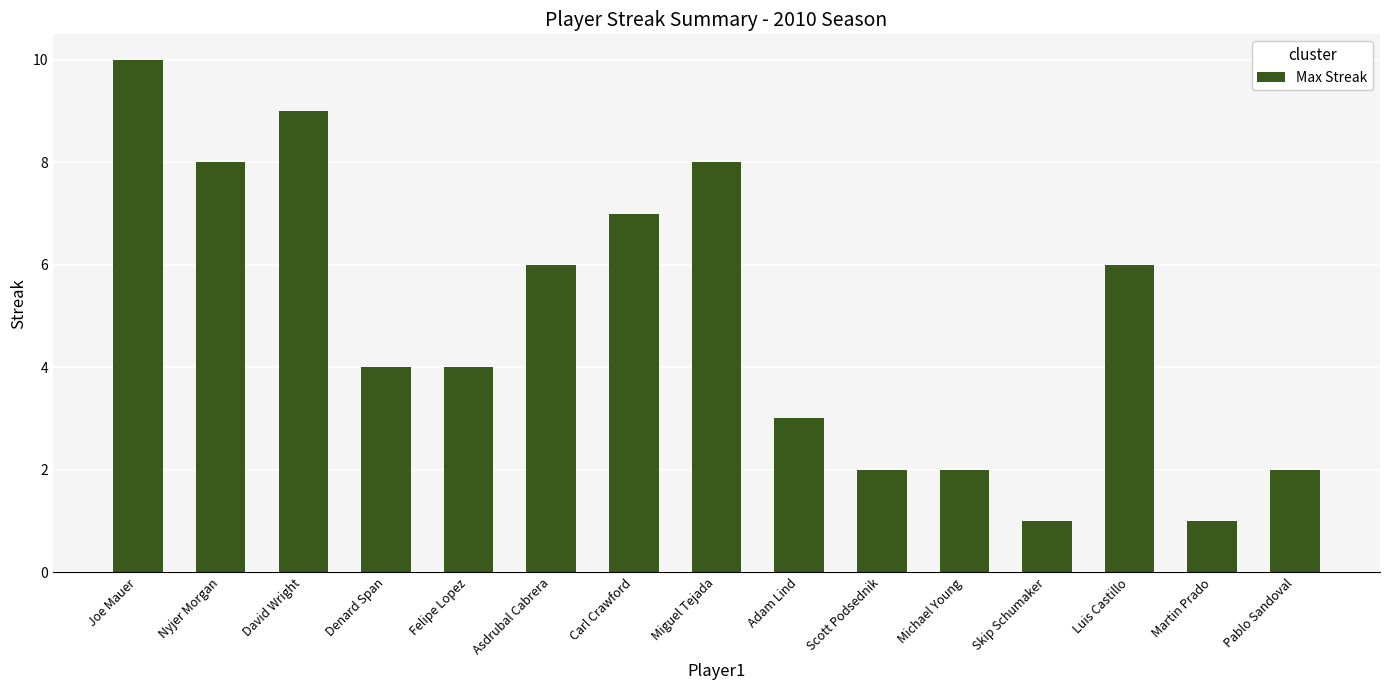

What is the approximate value at Michael Young?

2